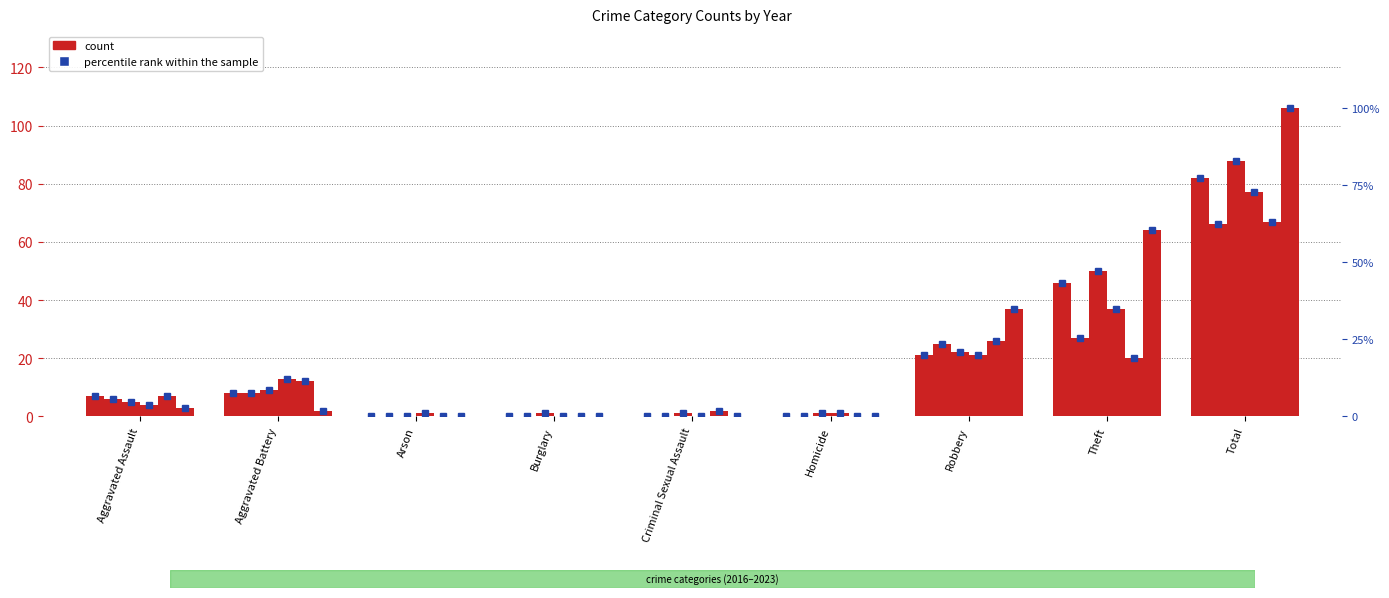

What is the label of the 3rd bar from the right?

Robbery